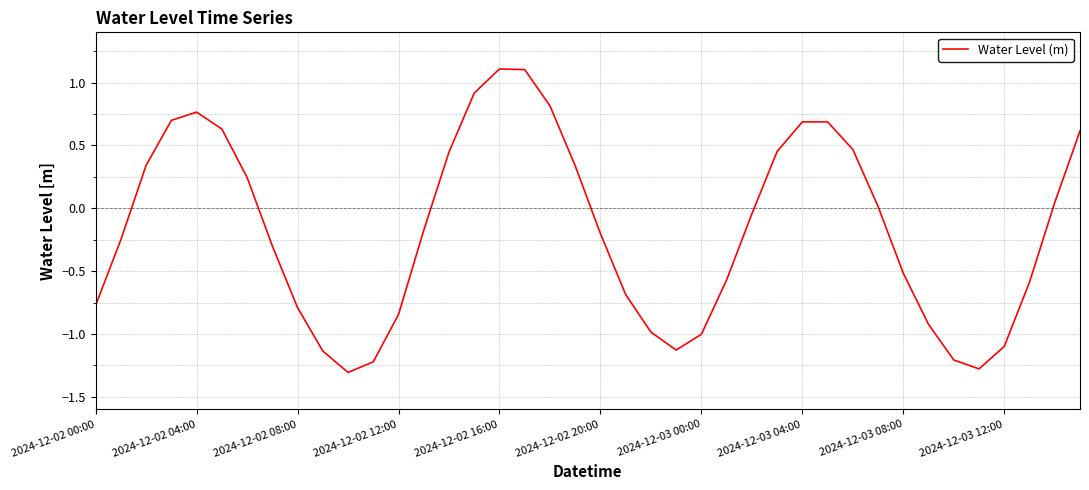

What is the difference between the maximum and minimum values?

2.4